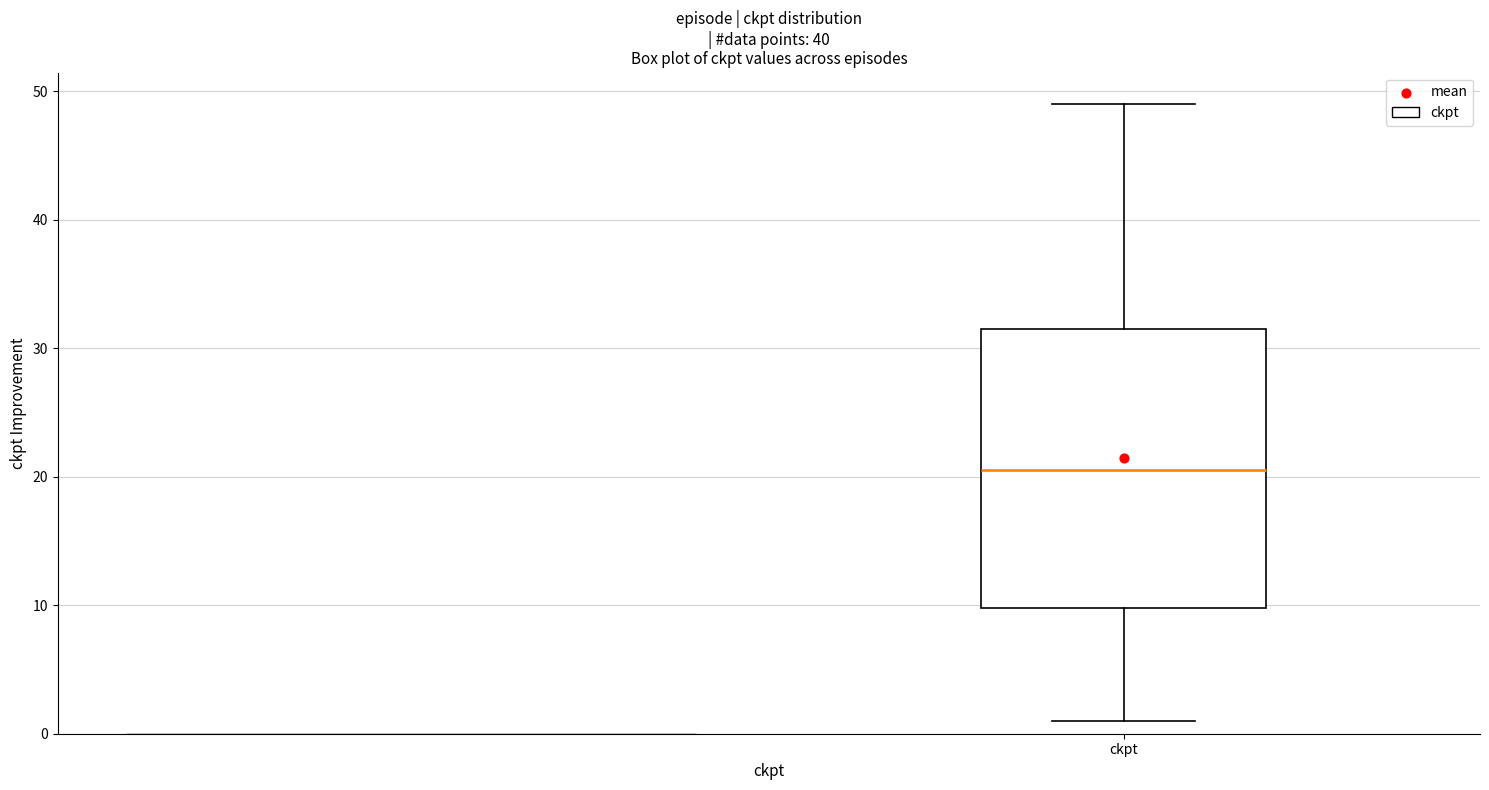

Where does the lower whisker of the box for ckpt end on the y-axis? The values are not printed on the chart, so give them approximately, as read against the axis.

1